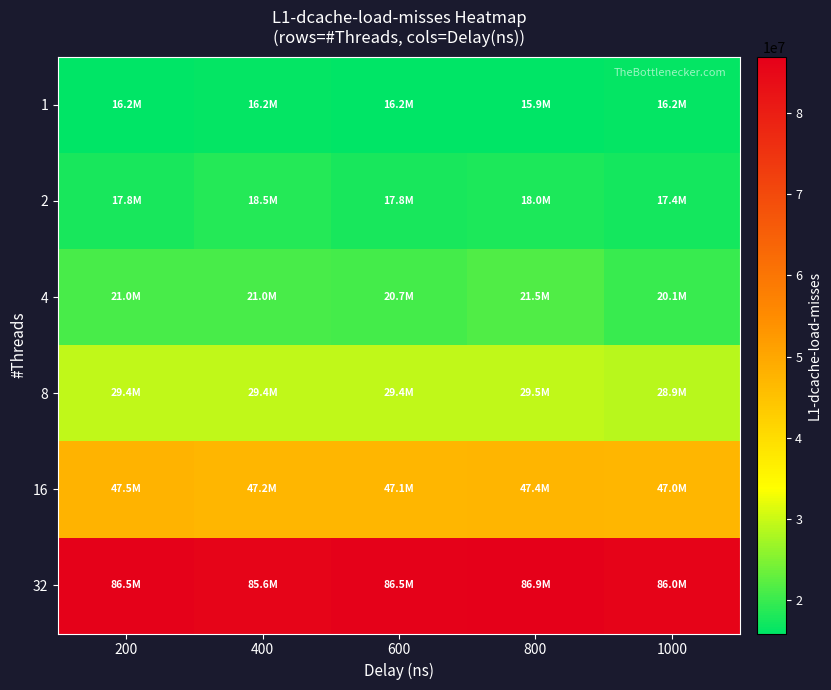

Count the number of categories in the chart.

5